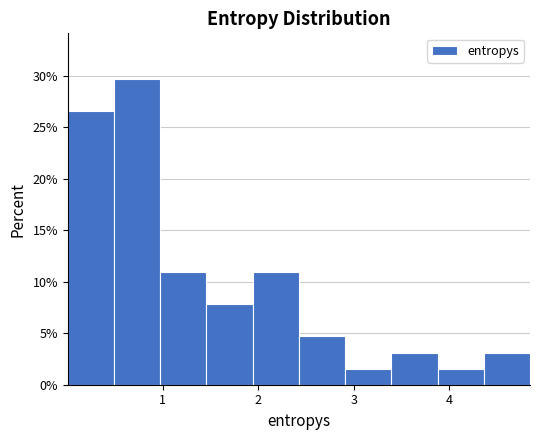

Which range on the x-axis has the tallest bar?

0.5 to 1.0